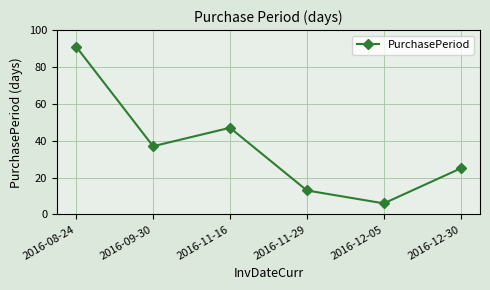

At which label is the value closest to 48?

2016-11-16